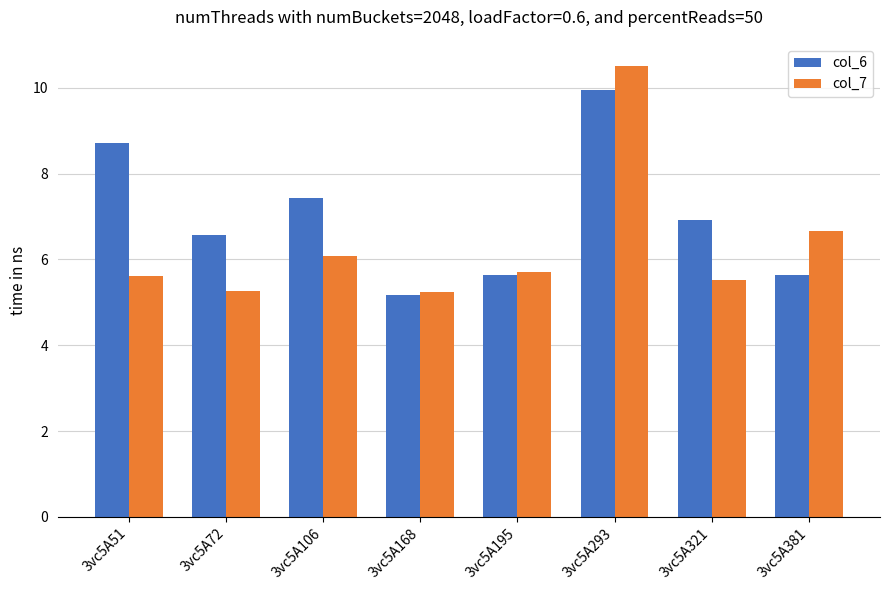

Rank the series by their maximum value, from highest to lowest.

col_7, col_6